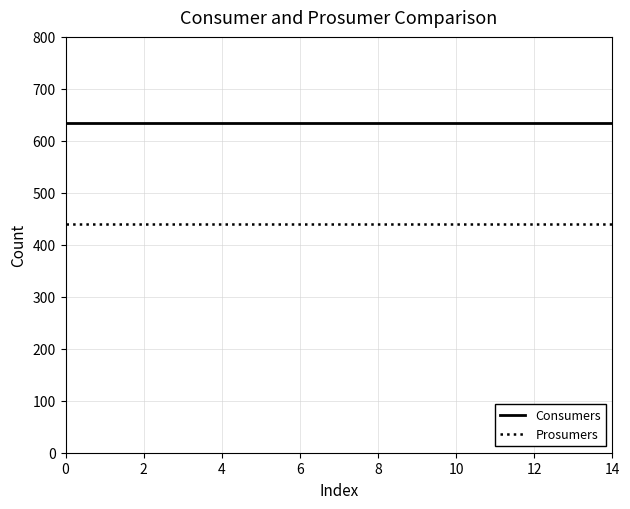

List the series in order of their overall mean, highest first.

Consumers, Prosumers